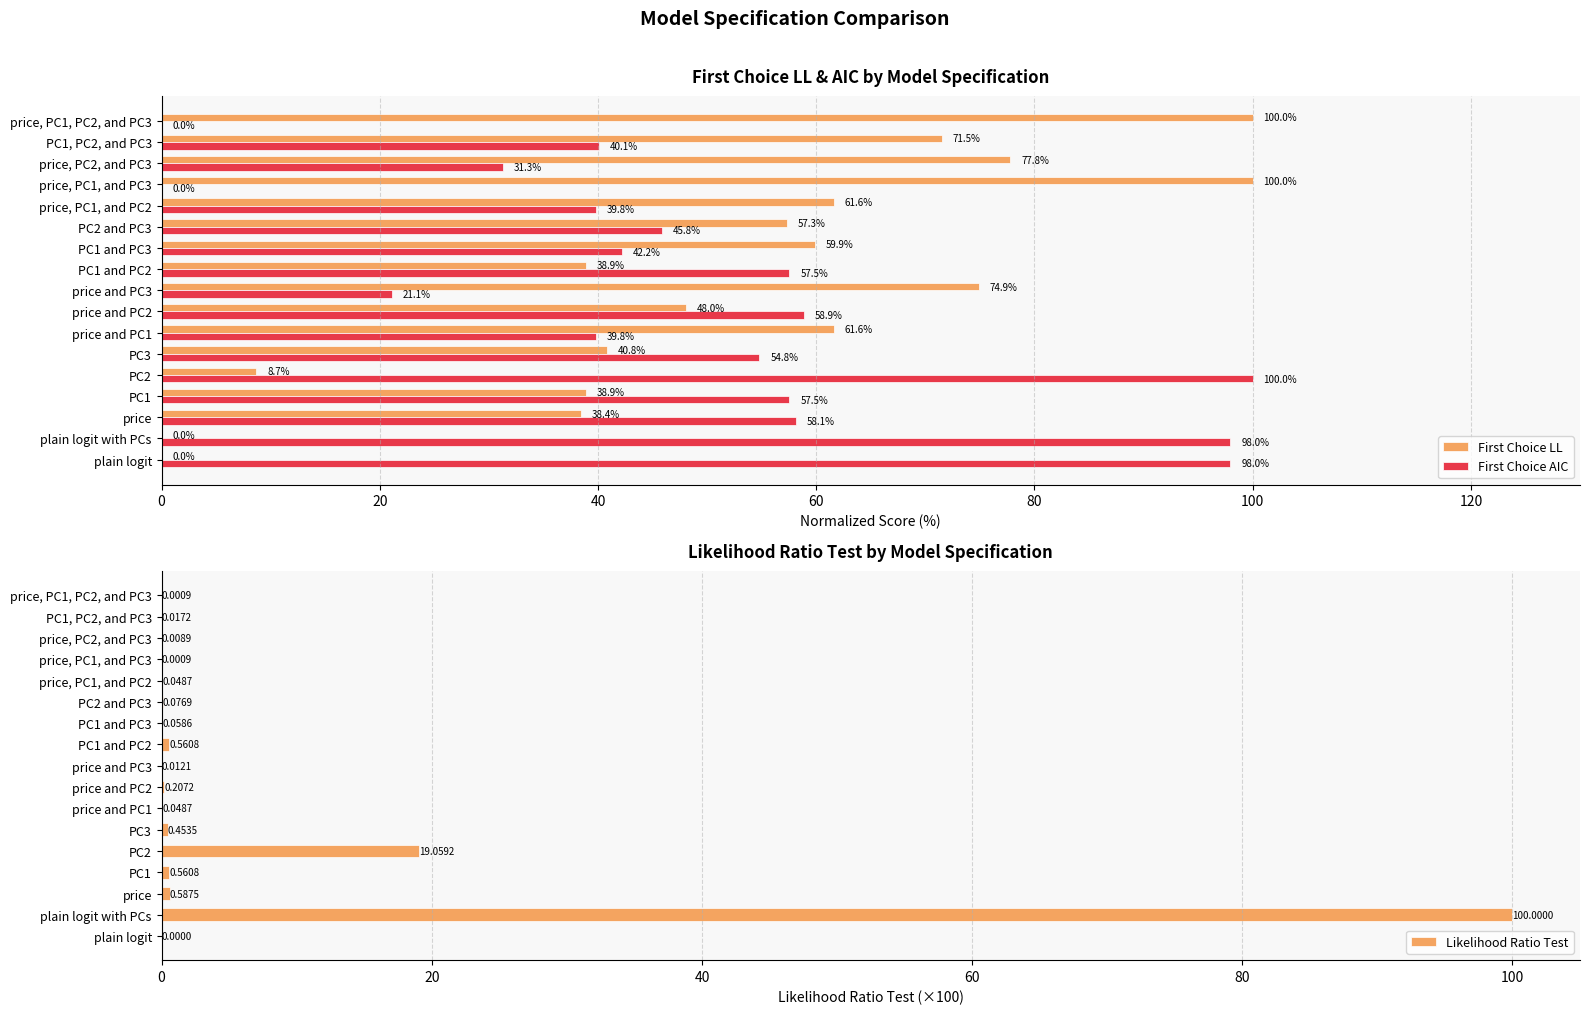

How many values in First Choice AIC are above zero?

15